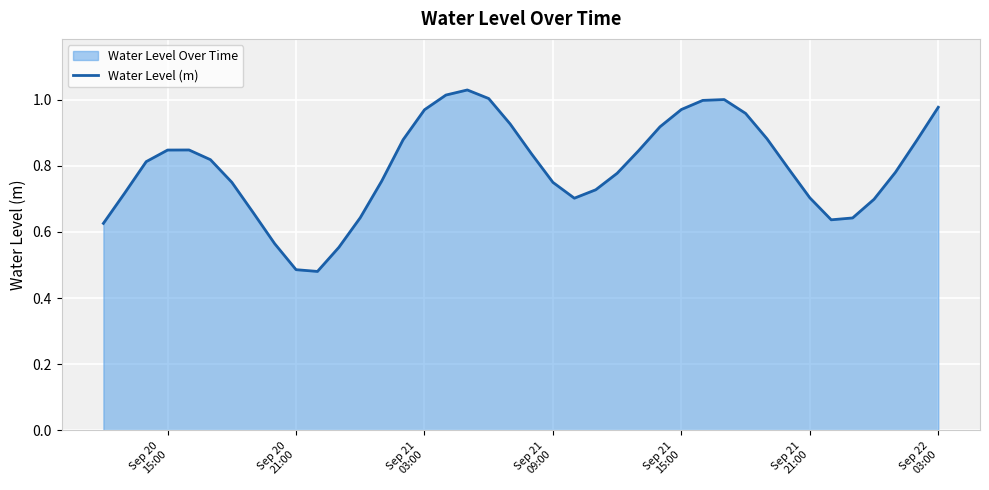

Reading left to right, transcribe all the data shown in this chart.

0.6	0.7	0.8	0.8	0.8	0.8	0.7	0.7	0.6	0.5	0.5	0.6	0.6	0.8	0.9	1.0	1.0	1.0	1.0	0.9	0.8	0.7	0.7	0.7	0.8	0.8	0.9	1.0	1.0	1.0	1.0	0.9	0.8	0.7	0.6	0.6	0.7	0.8	0.9	1.0